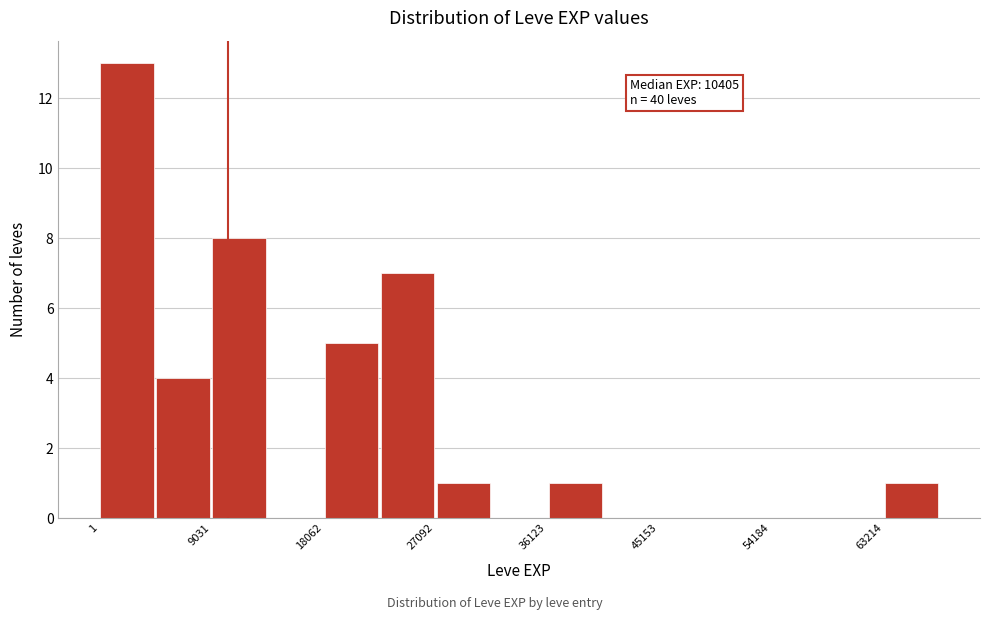

Over which range of the x-axis is the bar tallest?

0 to 5000